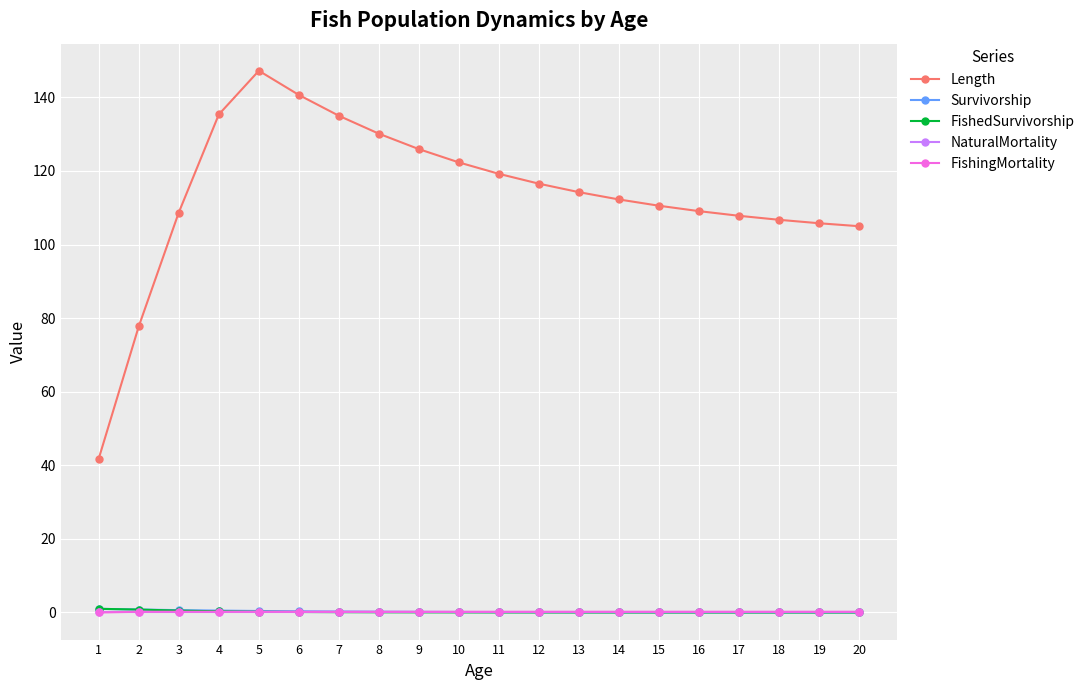

Is the value of FishingMortality at 18 greater than the value of Length at 18?

No